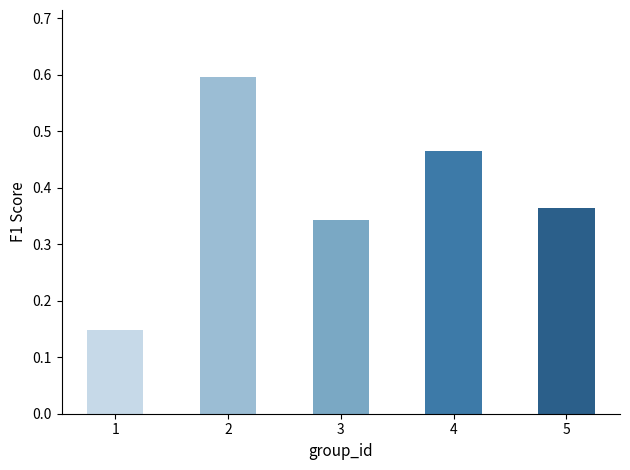

True or false: the data shows 0.6 at 2.

True